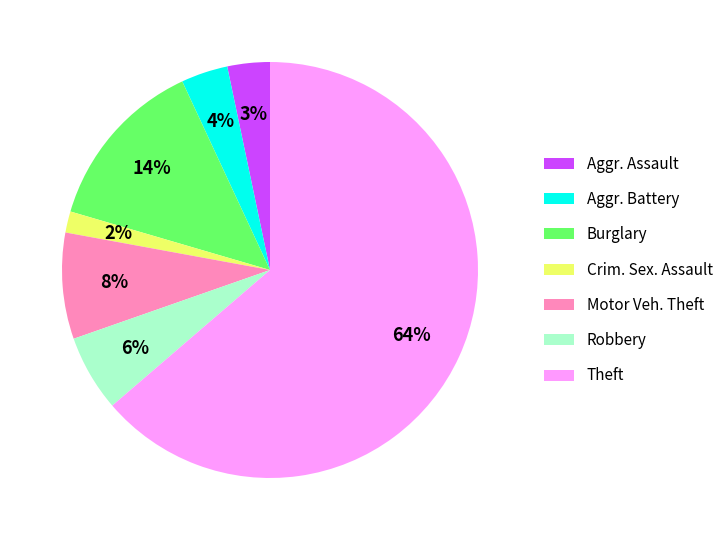

Is the sum of Robbery and Motor Veh. Theft greater than half?

No